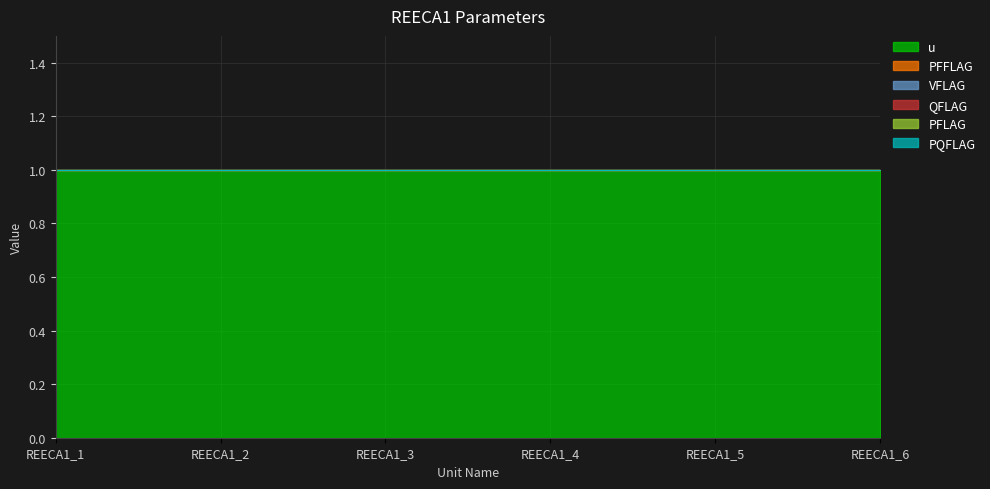

What are all the series names shown in the legend?

u, PFFLAG, VFLAG, QFLAG, PFLAG, PQFLAG